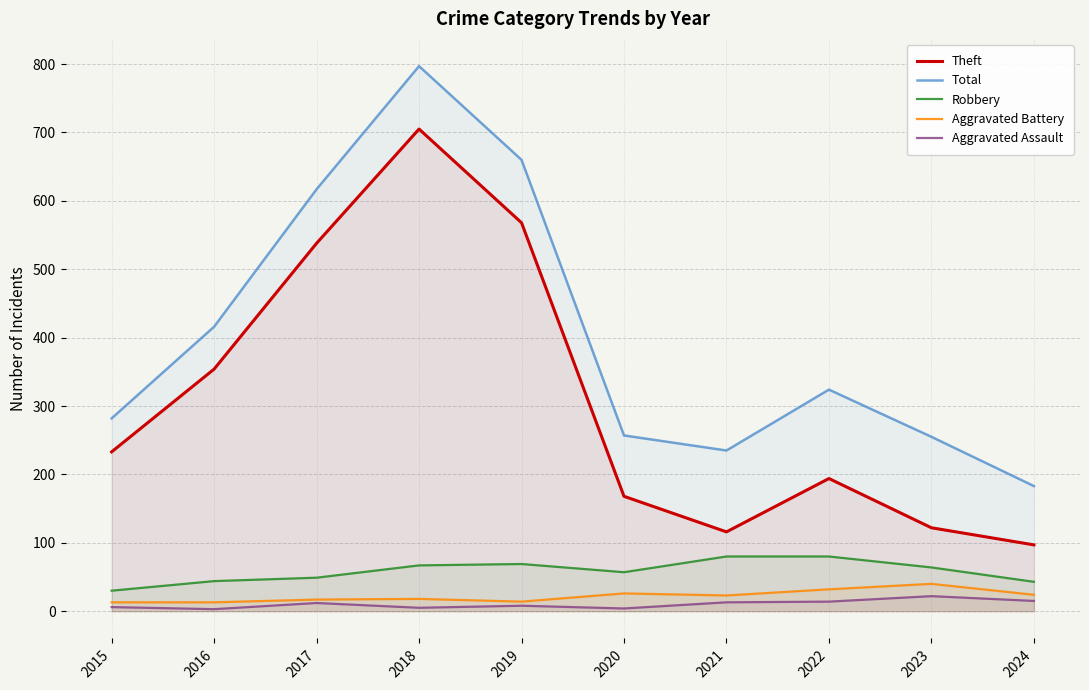

At which category is the sum across all series the highest?

2018